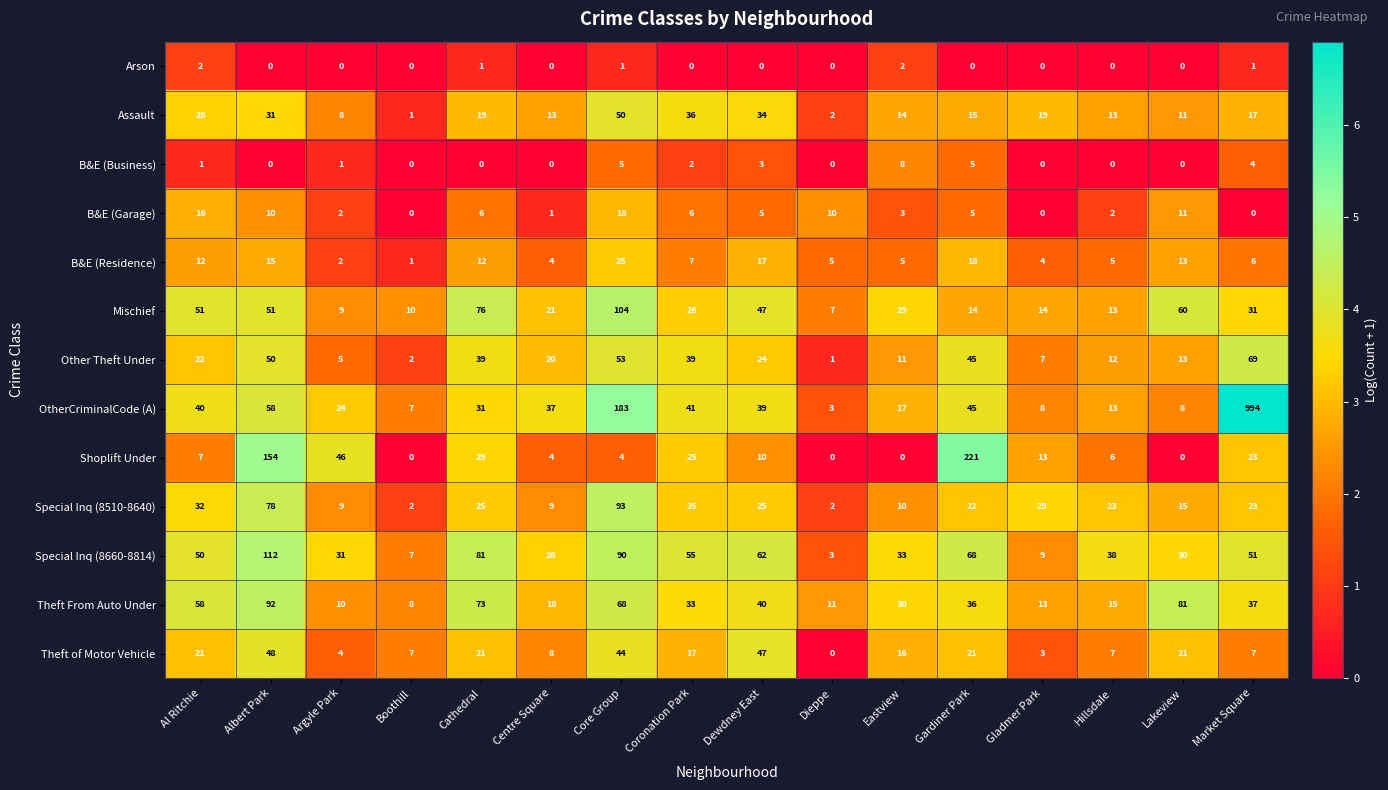

What value does the B&E (Residence) series have at Hillsdale?

5